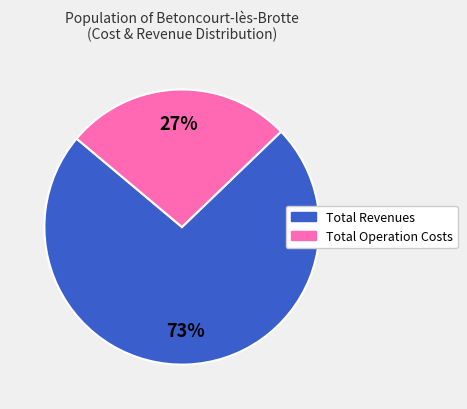

To the nearest percent, what is the average slice percentage?

50%